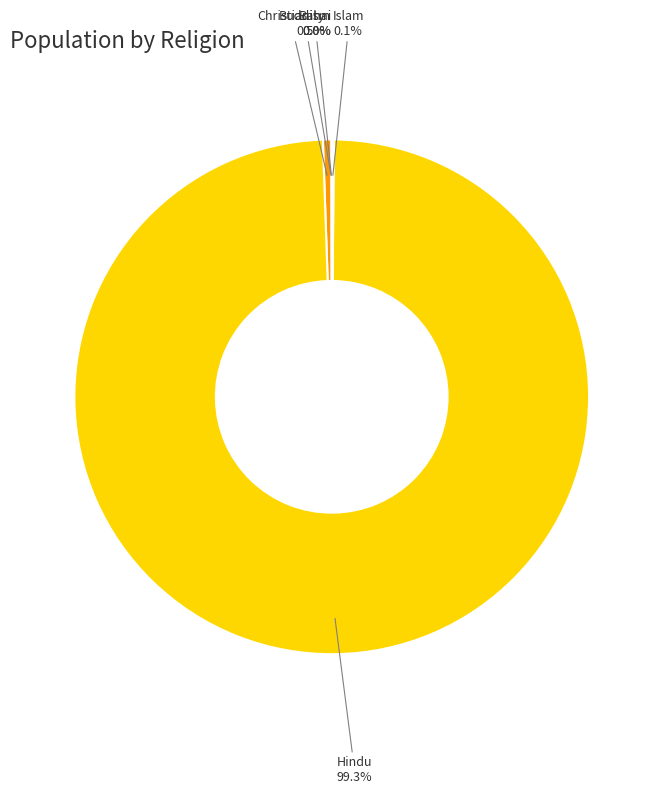

Is there a majority slice in this chart?

Yes